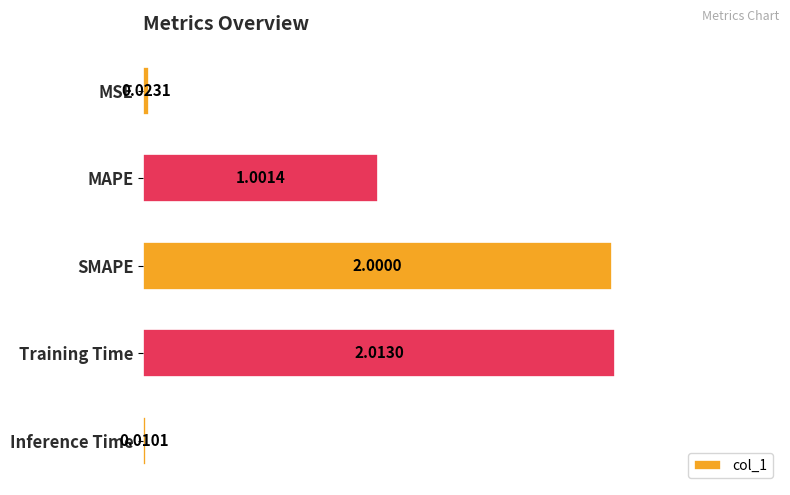

What is the change in value from Training Time to Inference Time?

-2.0